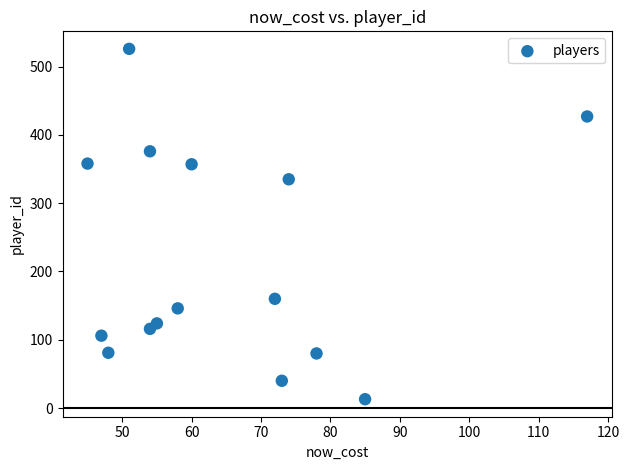

What Y value in the scatter plot is closest to 269?

335